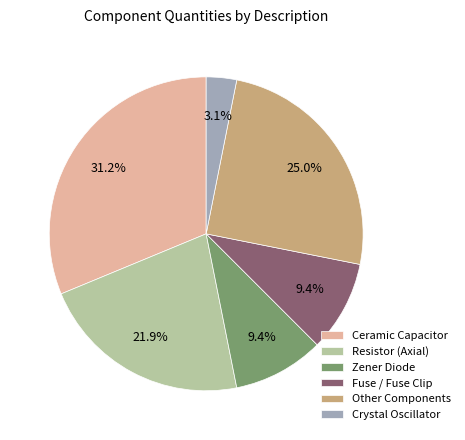

To the nearest percent, what is the difference between the Fuse / Fuse Clip and Zener Diode slice percentages?

0%